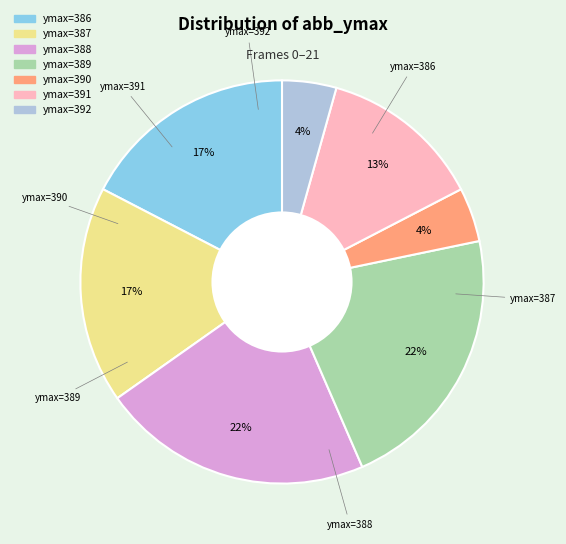

To the nearest percent, what is the average slice percentage?

14%